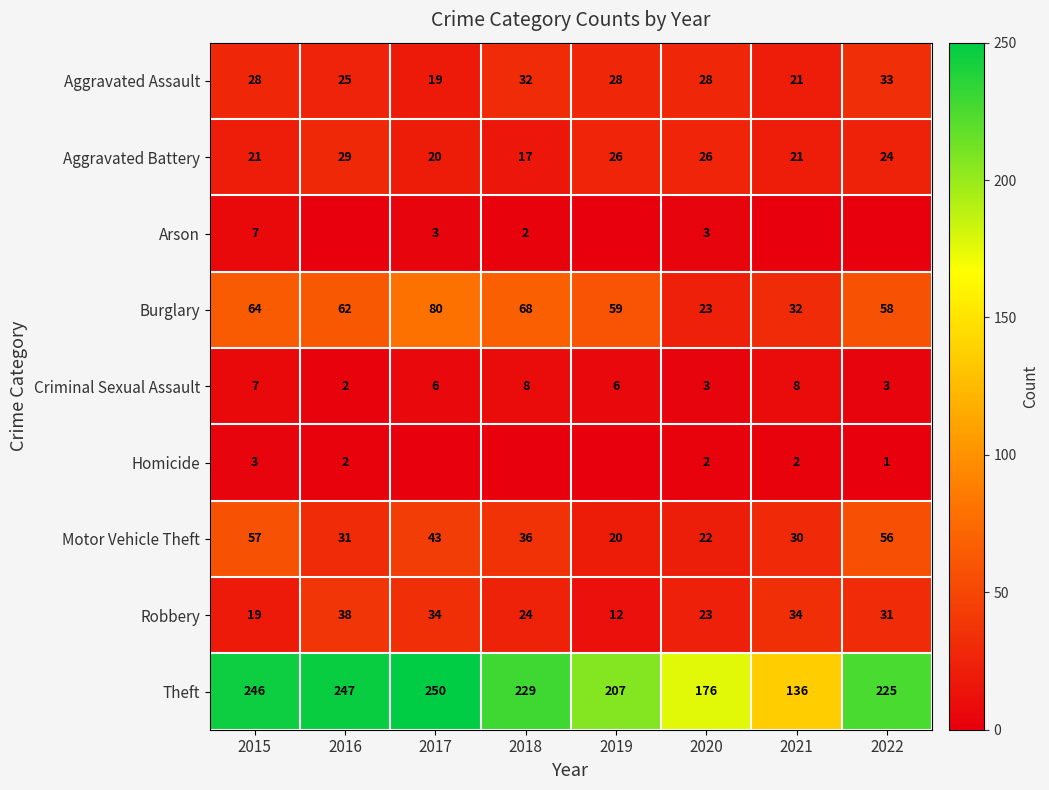

At which category is the sum across all series the highest?

2017